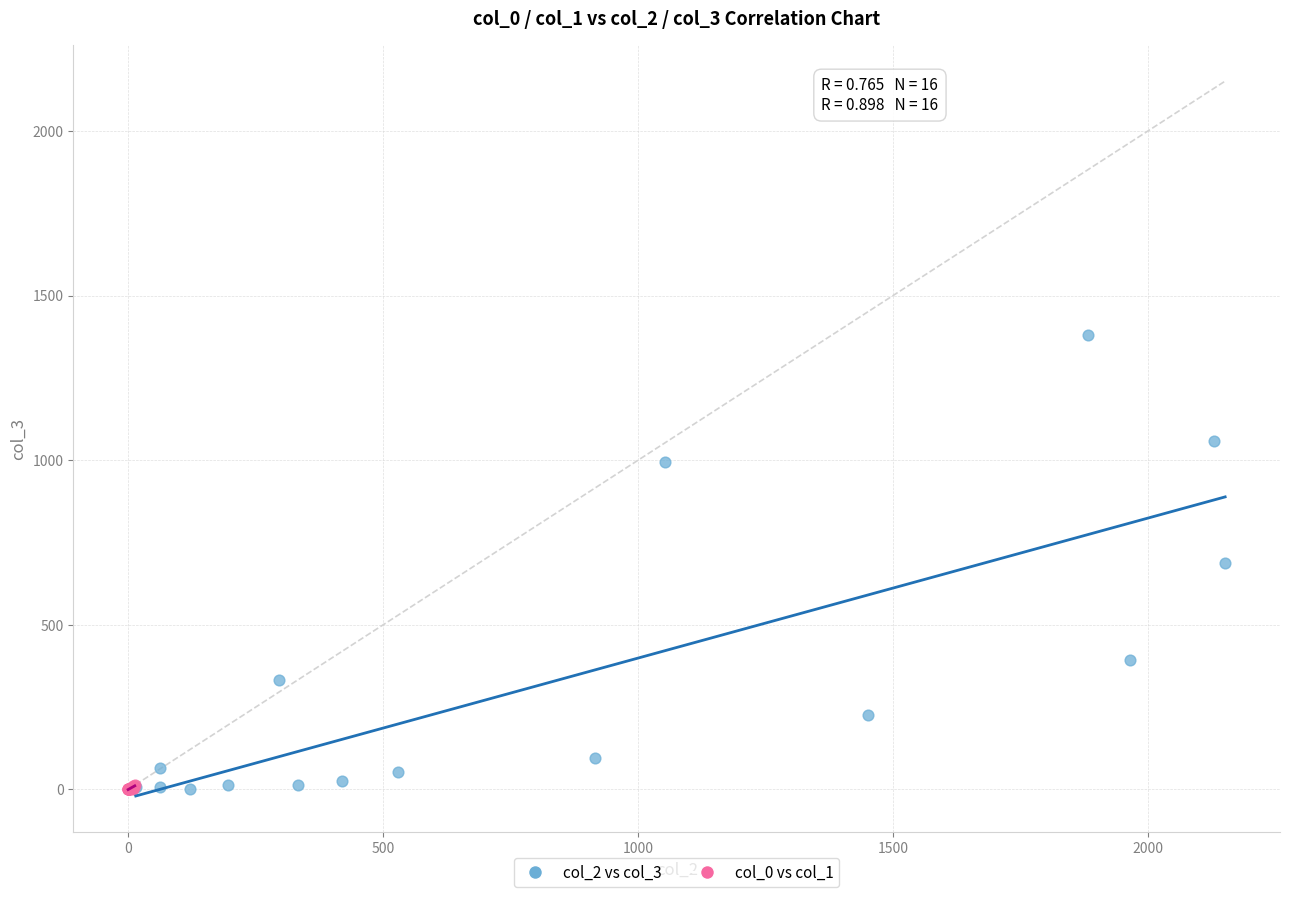

Which series has the largest Y range (max minus min)?

col_2 vs col_3